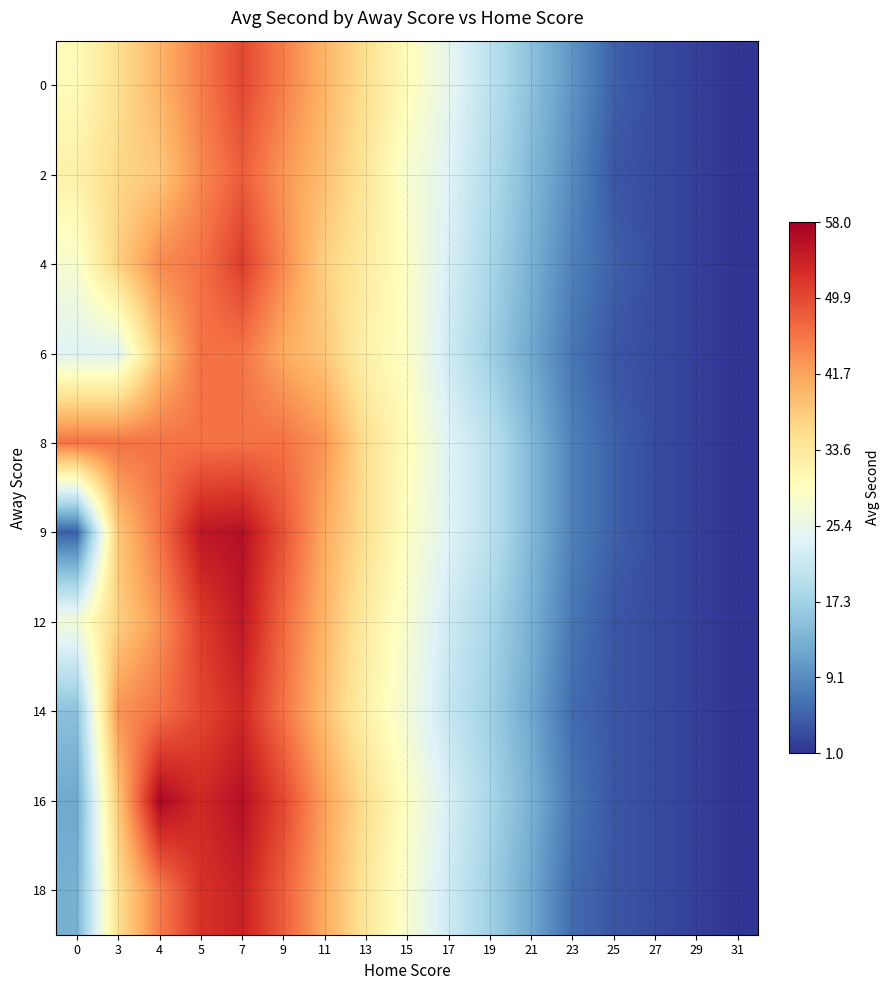

How many distinct data groups are displayed?

10